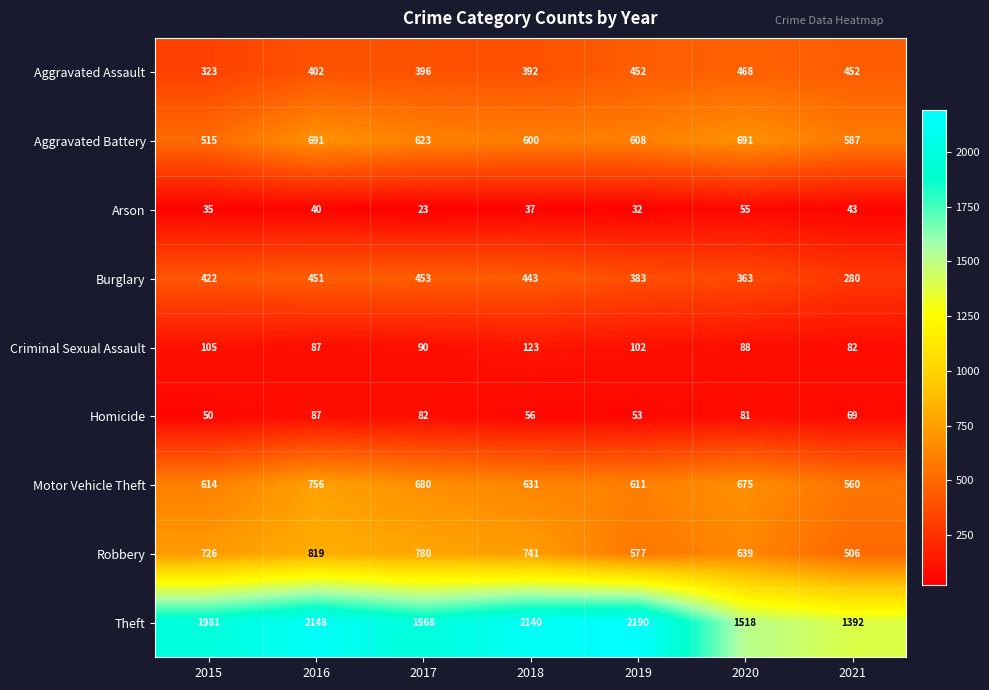

Which series has the largest total across all categories?

Theft